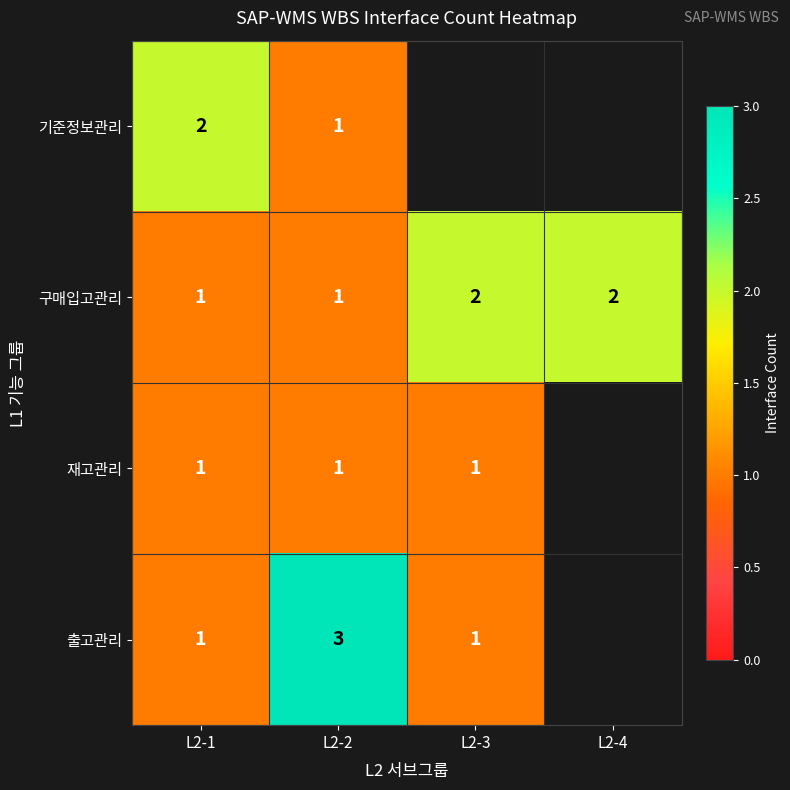

True or false: 기준정보관리 has a value of 1 at L2-1.

False